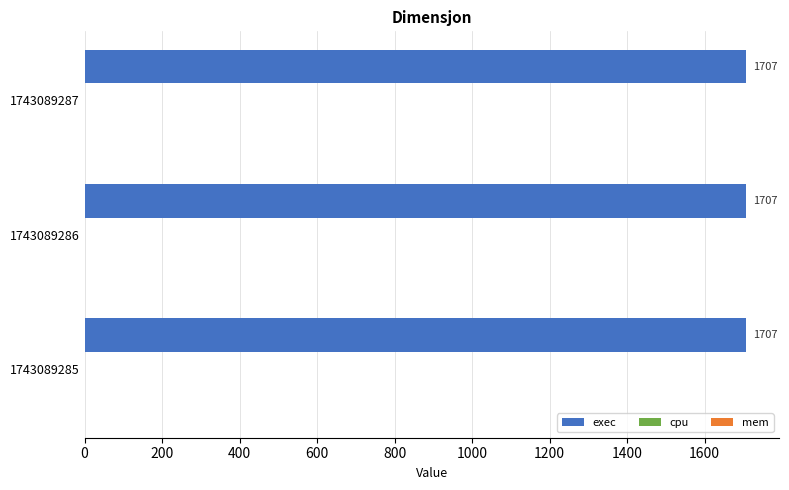

At which category is the sum across all series the highest?

1743089285